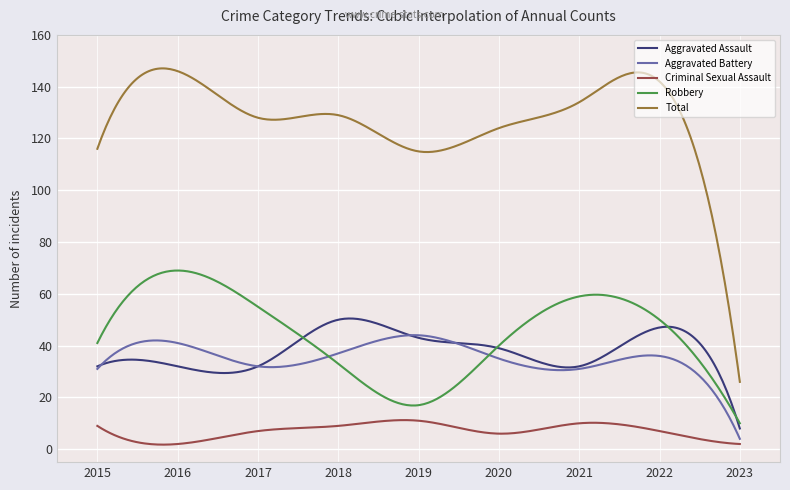

Which series has the largest total across all categories?

Total